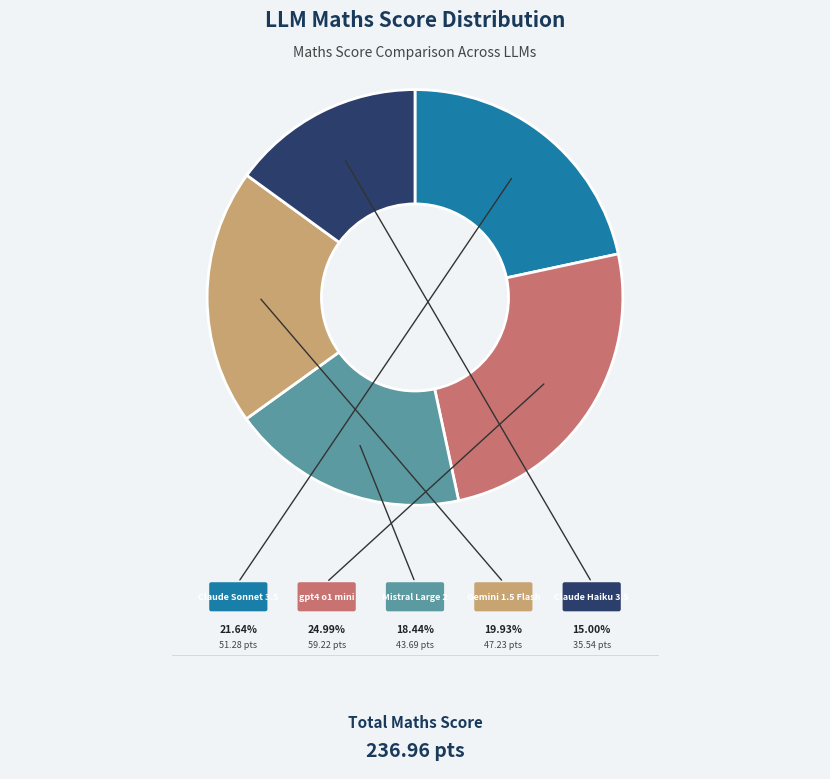

Rank the categories by value from highest to lowest.

gpt4 o1 mini, Claude Sonnet 3.5, Gemini 1.5 Flash, Mistral Large 2, Claude Haiku 3.5